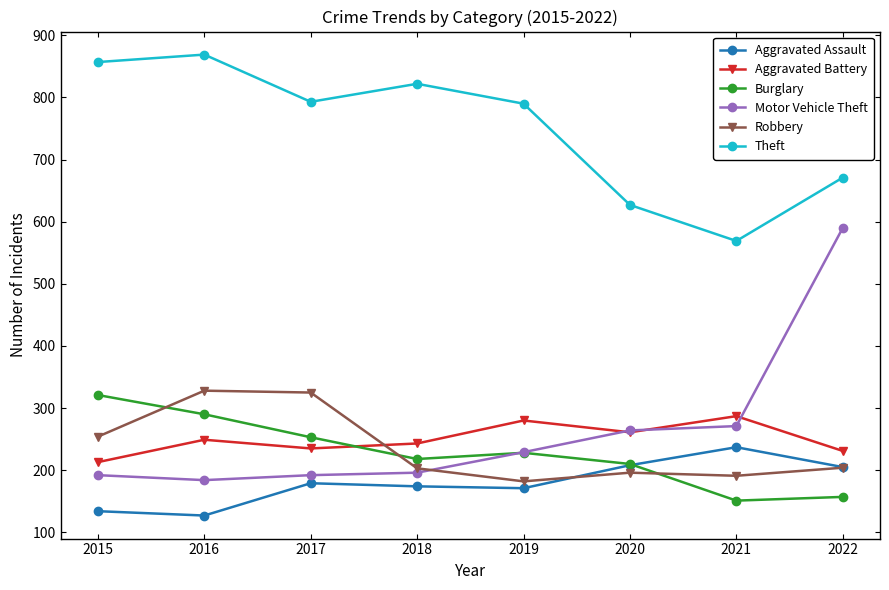

The Robbery series shows 182 at 2019. True or false?

True